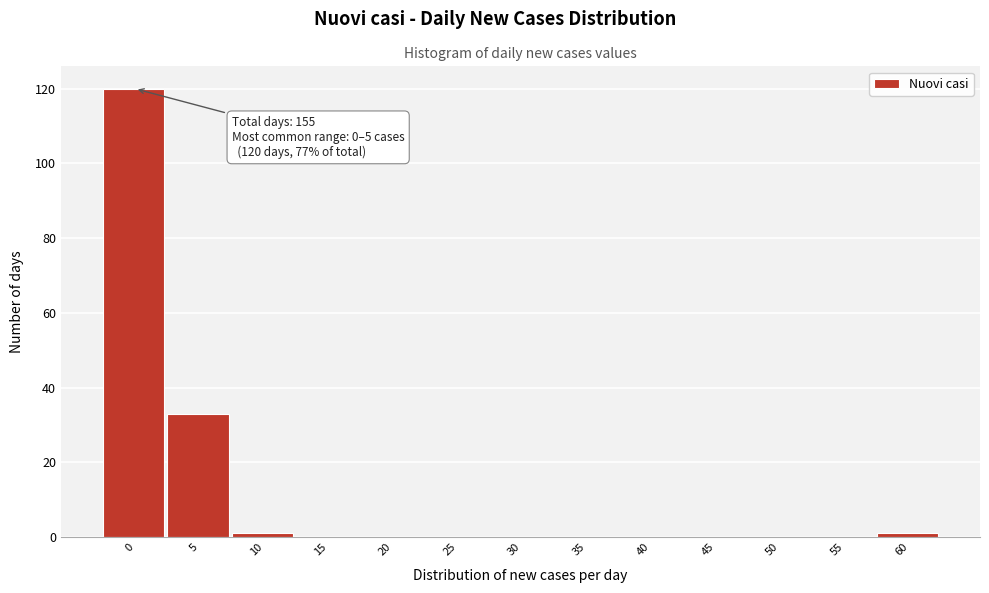

Reading left to right, list all the values displayed in this chart.

0=120	5=33	10=1	15=0	20=0	25=0	30=0	35=0	40=0	45=0	50=0	55=0	60=1